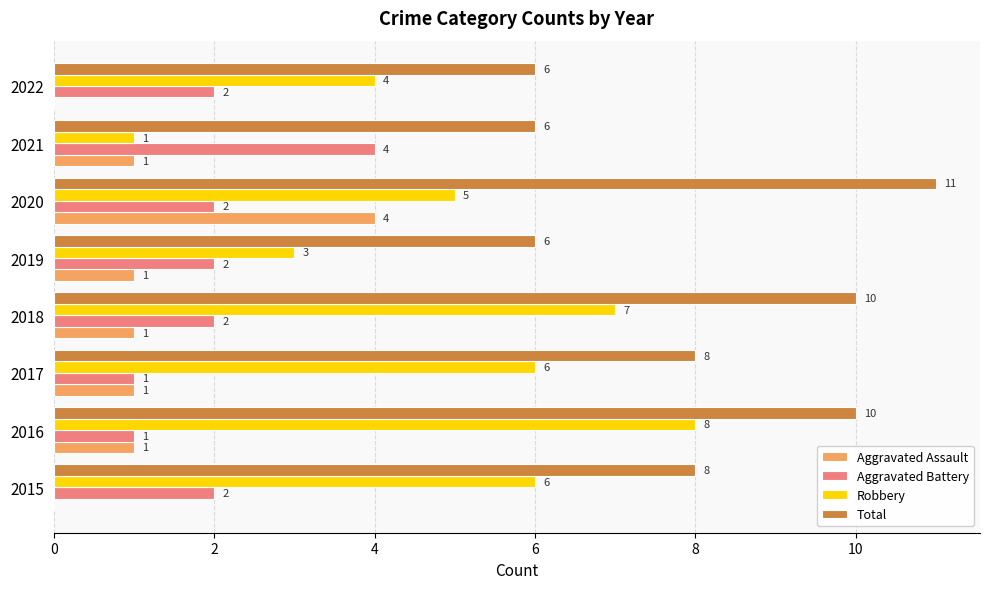

At which category is the sum across all series the highest?

2020